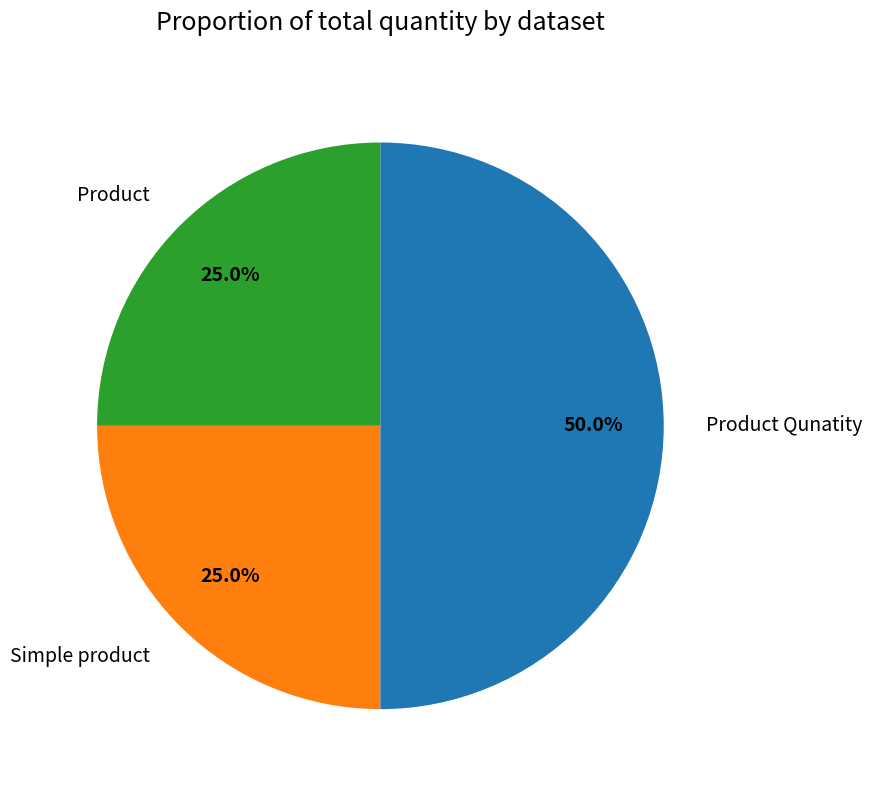

Combined, do Product and Product Qunatity account for over 50%?

Yes